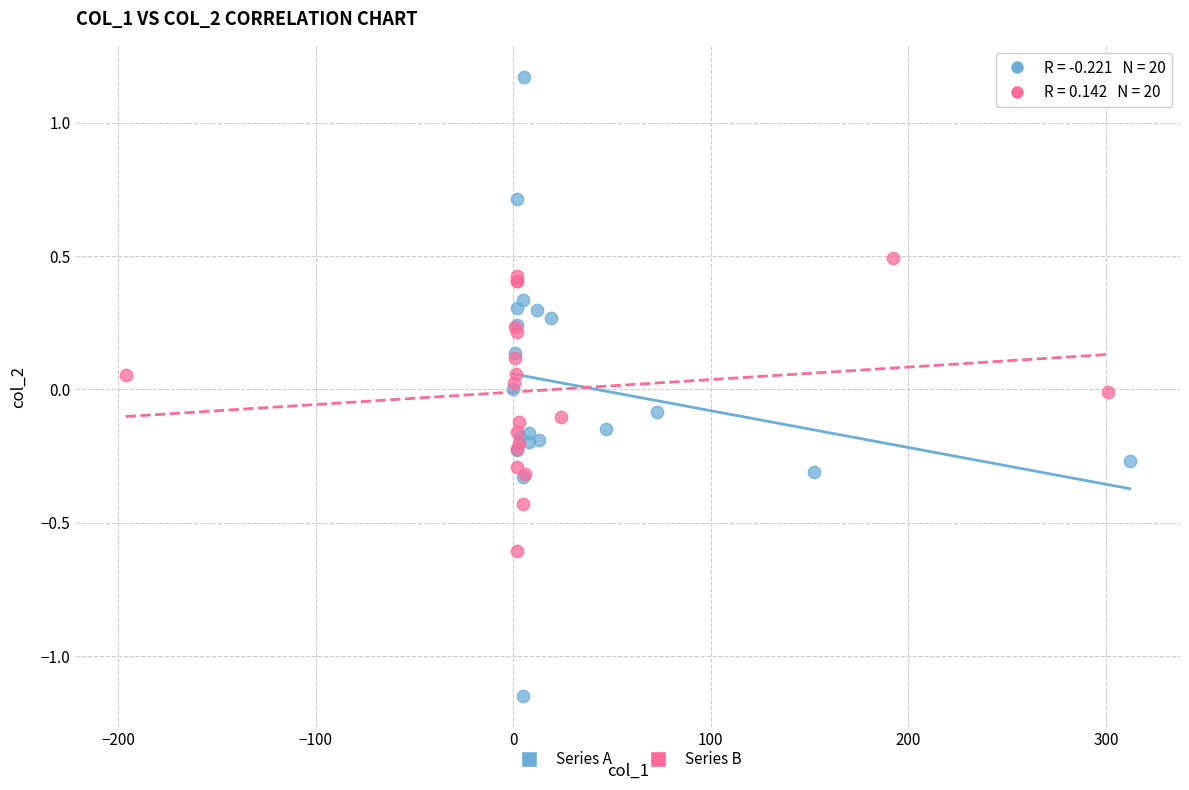

Which series reaches the minimum Y coordinate?

Series A